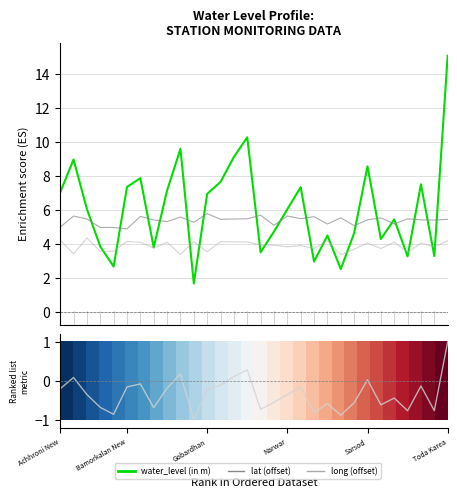

How many interior local valleys does the lat (offset) series have?

11